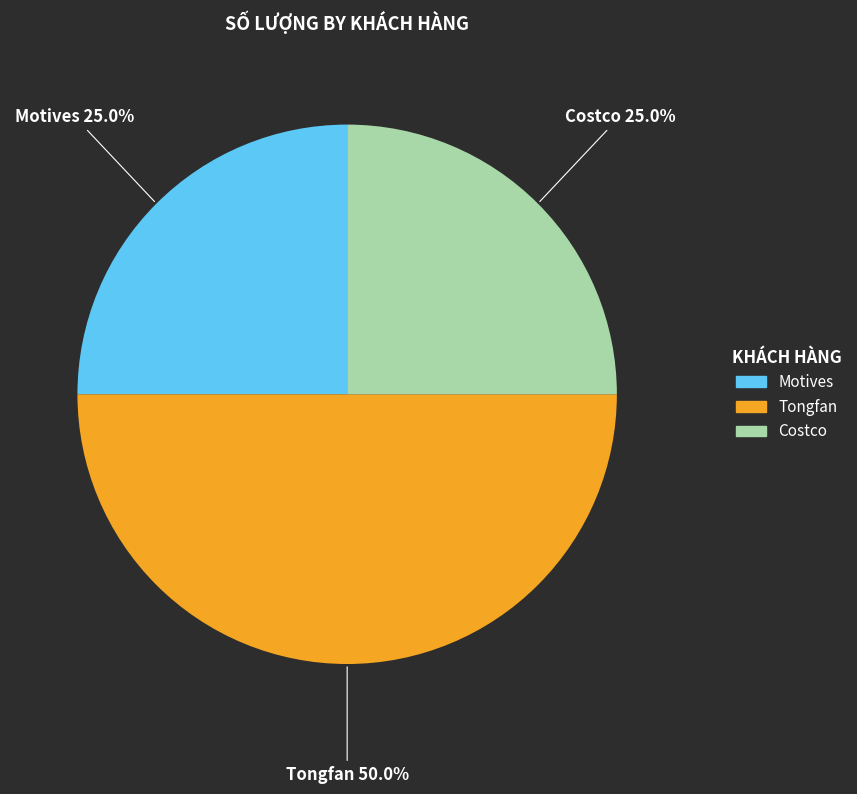

Does Costco account for over 50% of the chart?

No